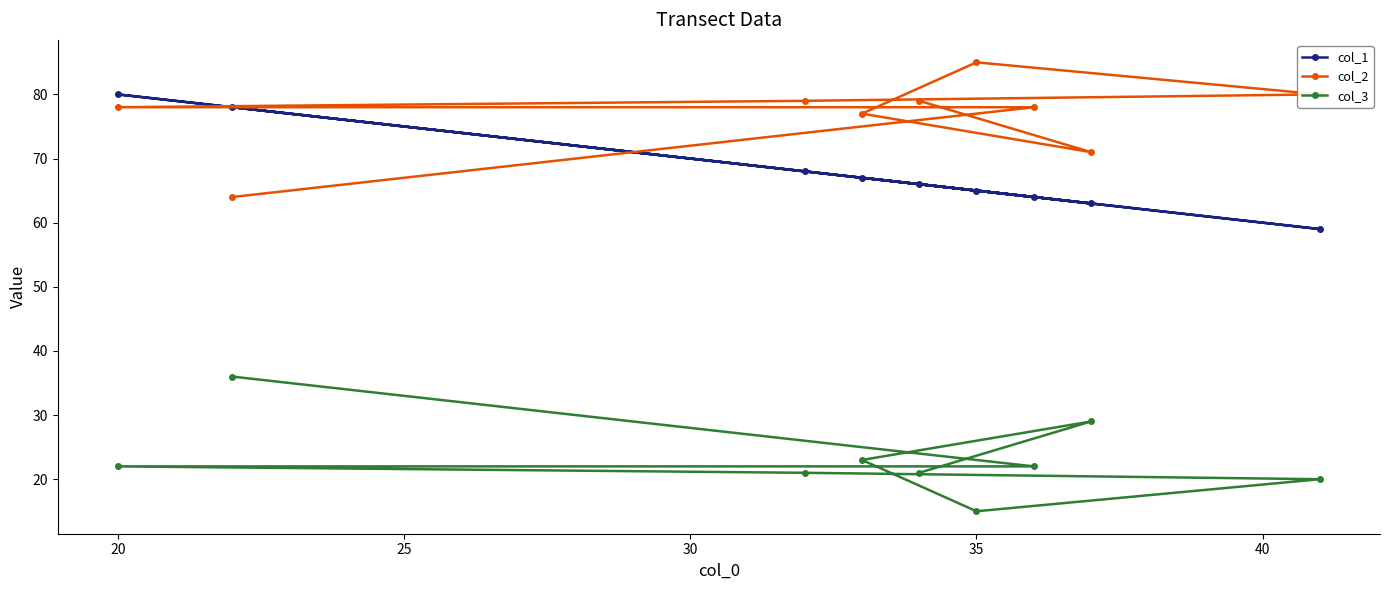

What is the sum of all col_1 values?

610